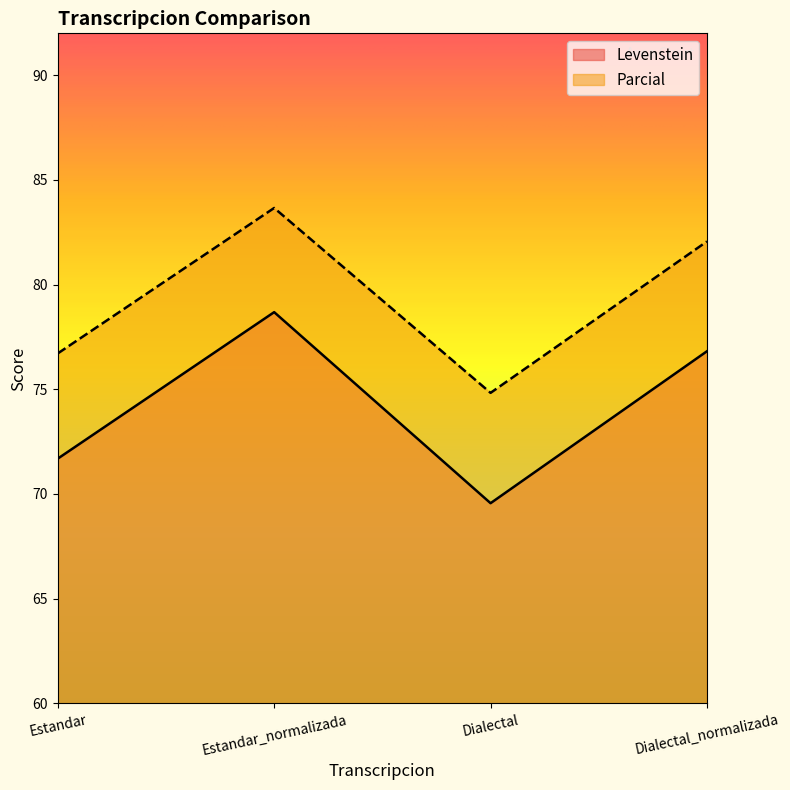

At which category is the sum across all series the highest?

Estandar_normalizada